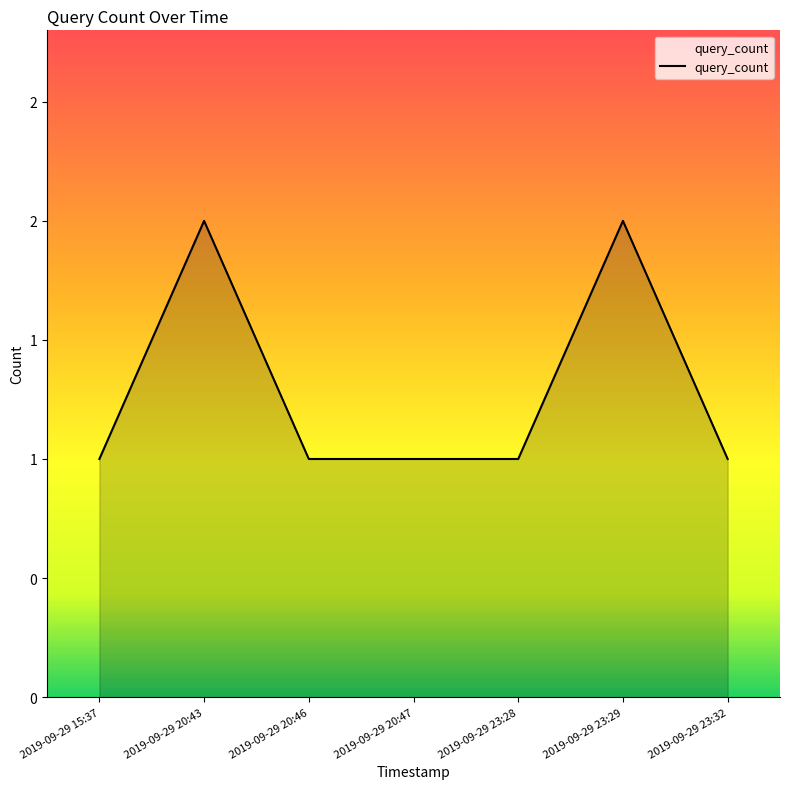

What is the label of the 2nd point from the right?

2019-09-29 23:29